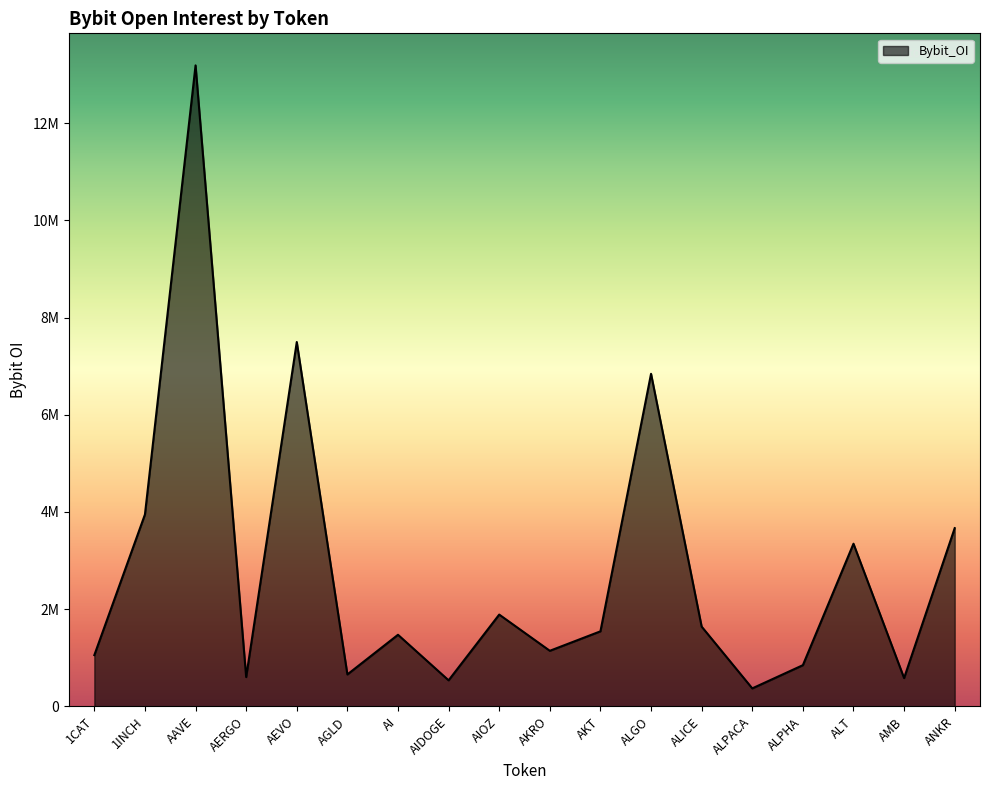

What is the value of the 6th point from the left?

656813